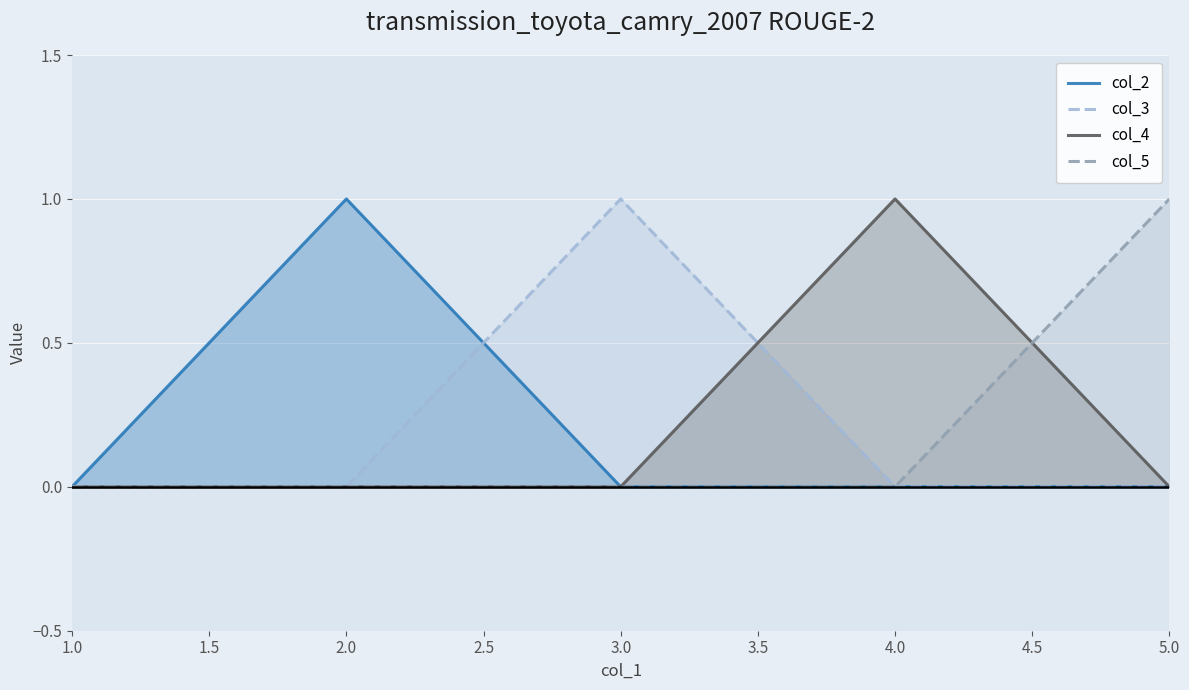

What position from the right is 2.0?

4